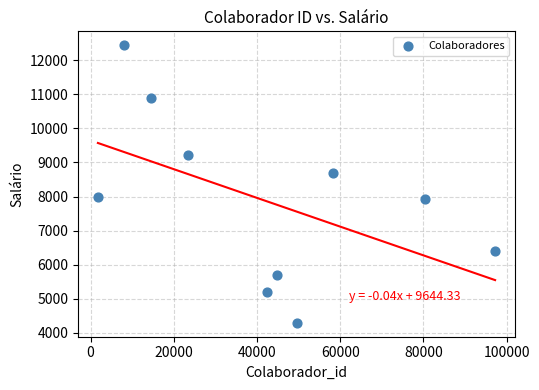

What is the range of Y values (max minus min)?

8138.8